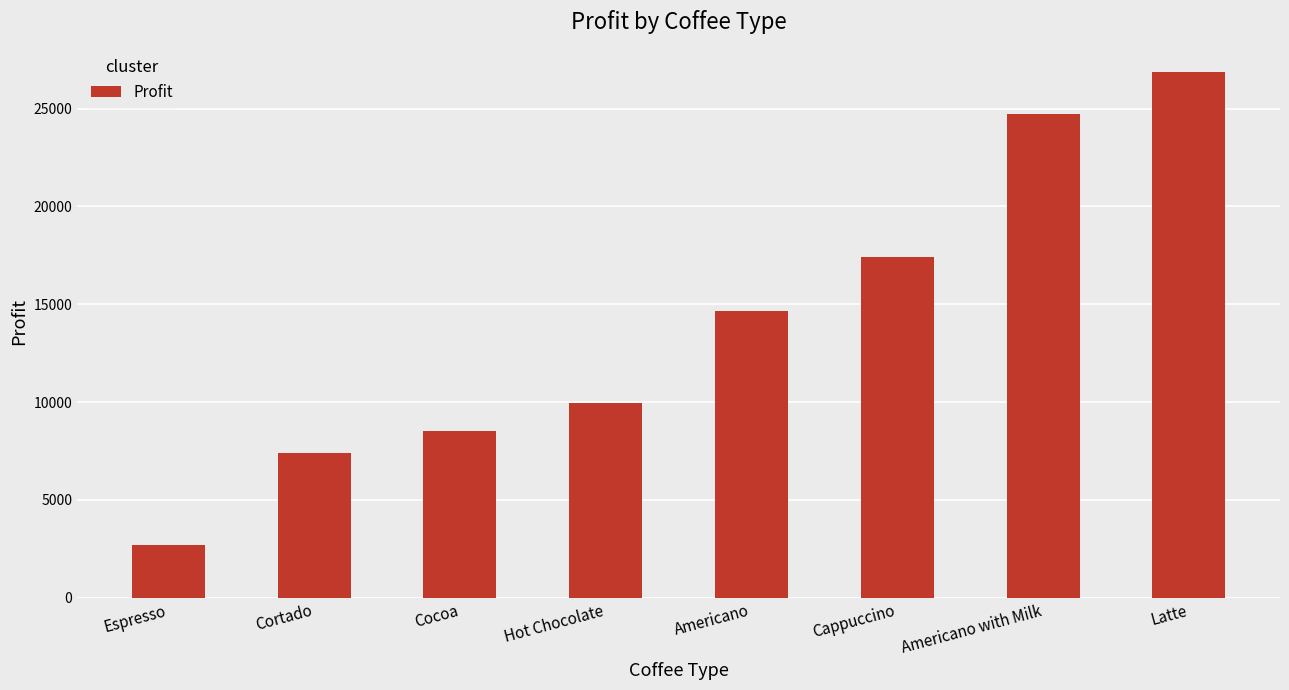

List the labels in order of value, smallest first.

Espresso, Cortado, Cocoa, Hot Chocolate, Americano, Cappuccino, Americano with Milk, Latte